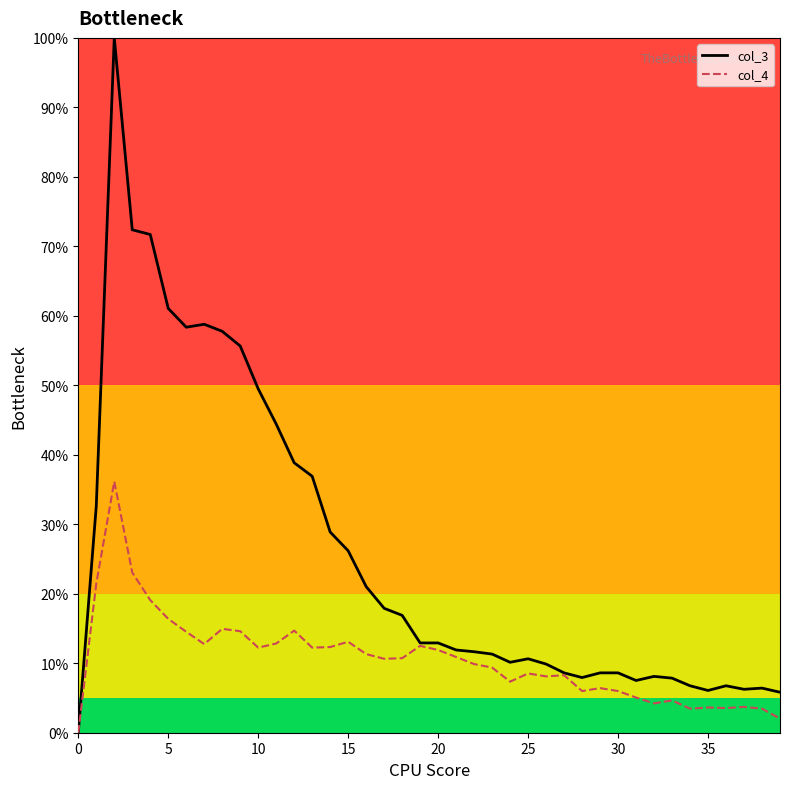

Which series has the widest spread of values?

col_3